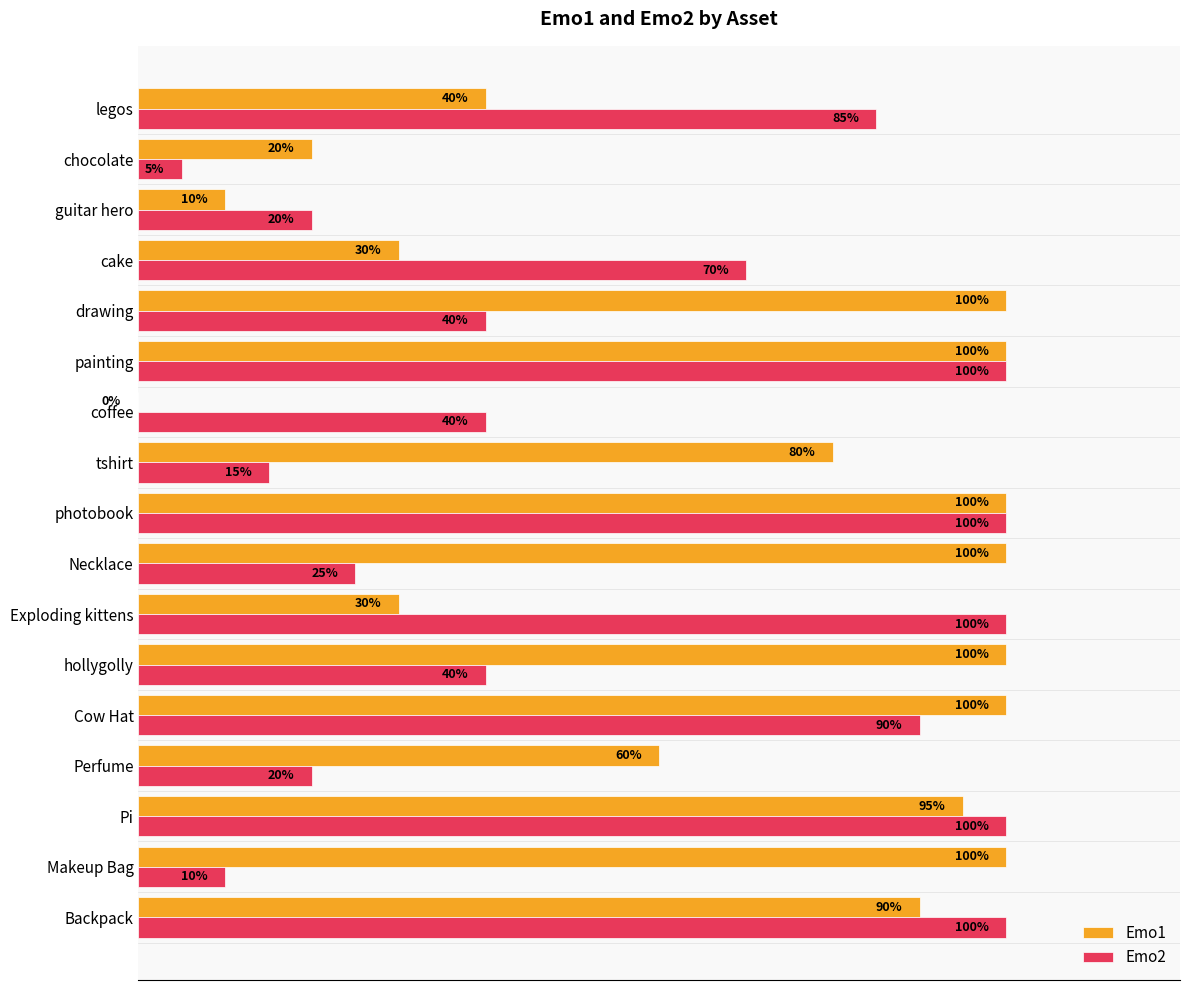

Which series has the largest total across all categories?

Emo1